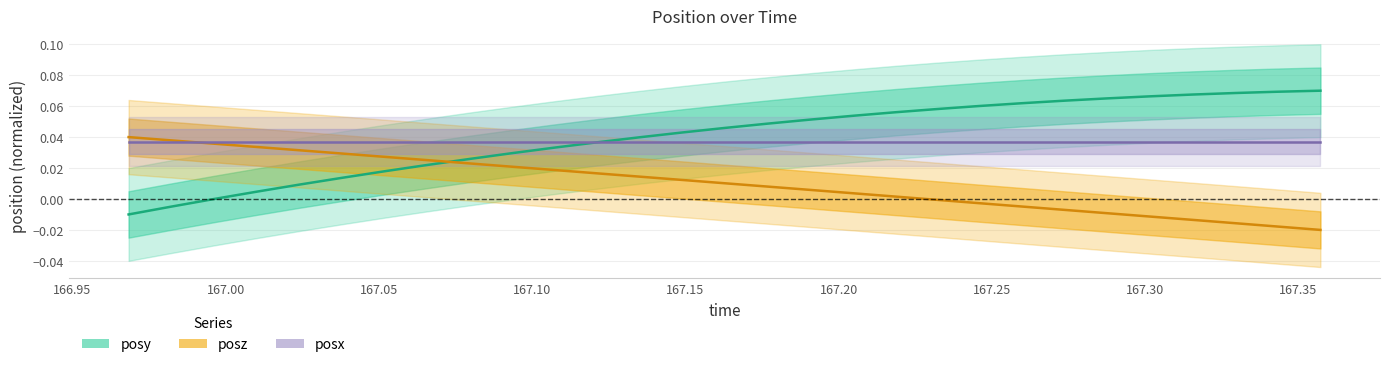

How many values in the time series are below 0?

10